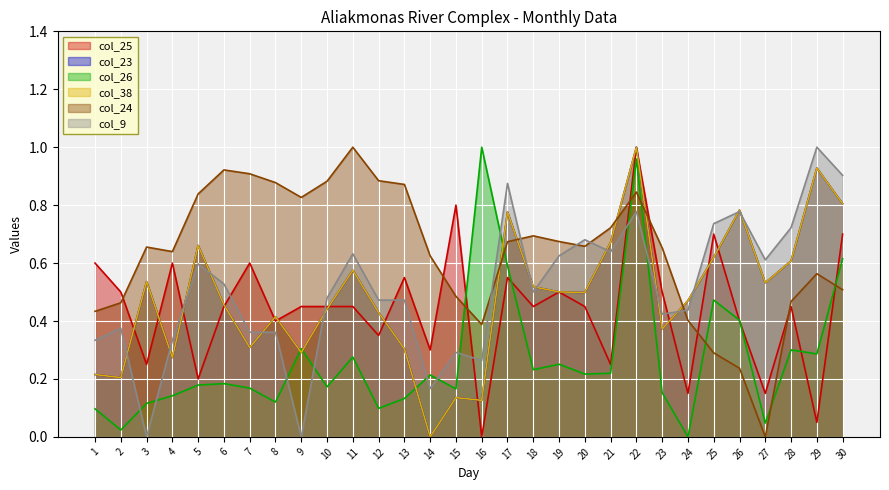

Does the chart display data point markers on the line(s)?

No